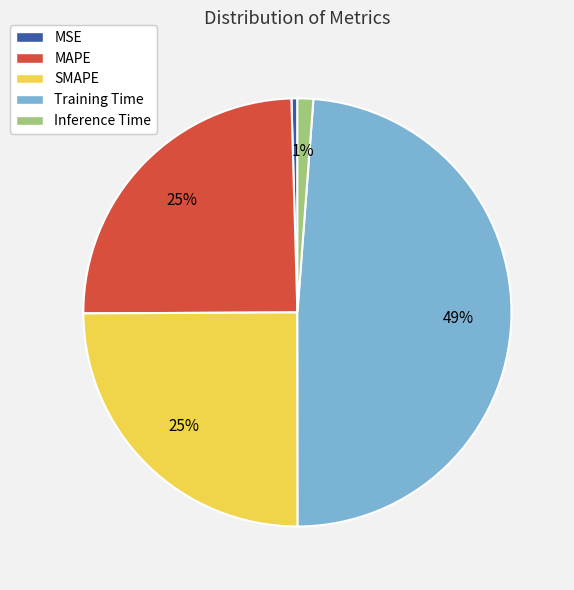

Between MSE and Inference Time, which is larger?

Inference Time